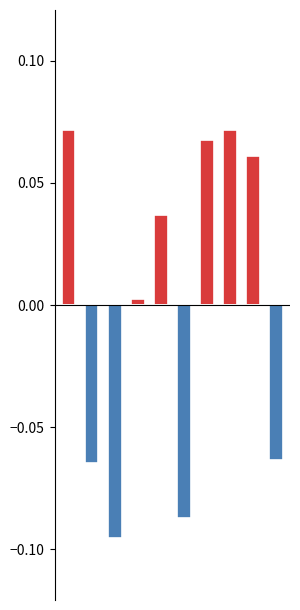

The Above Mean series shows -0.0 at 5. True or false?

False